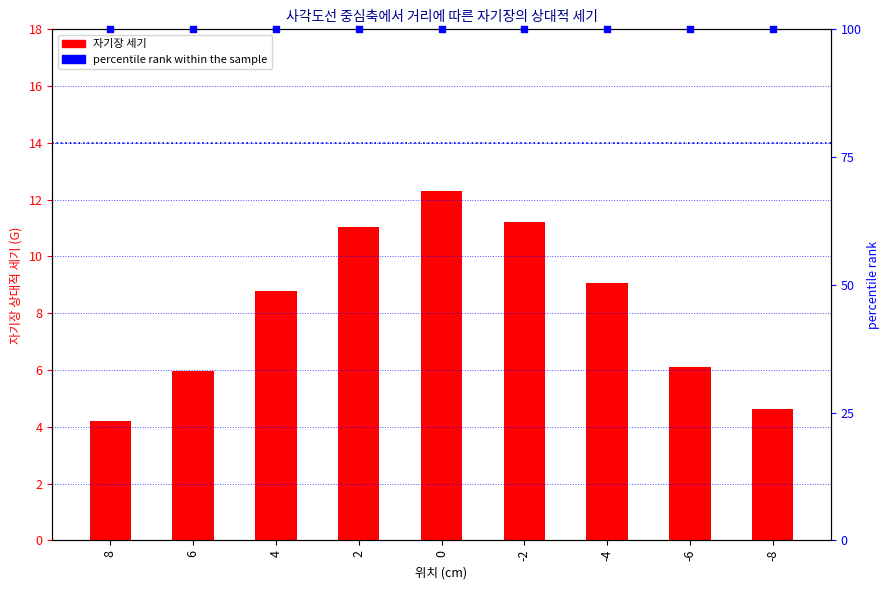

Is the value of 자기장 세기 at -8 greater than the value of percentile rank within the sample at -4?

No